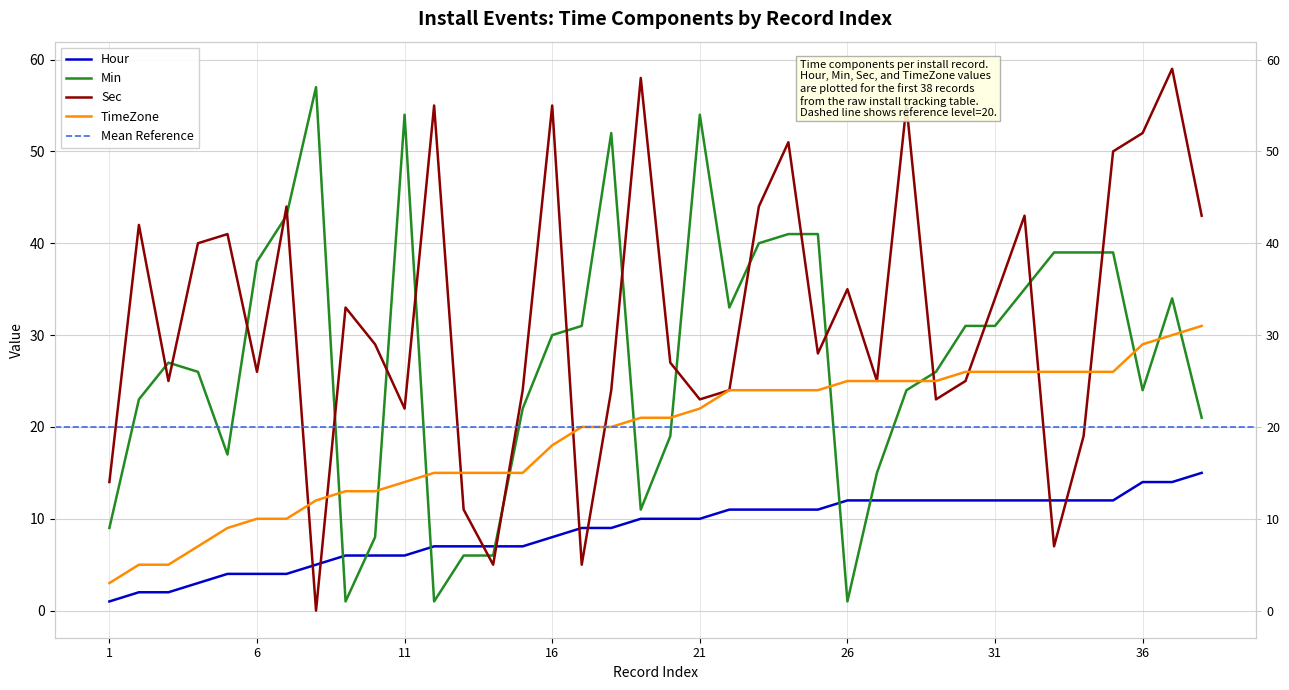

How many lines are shown in the chart?

4